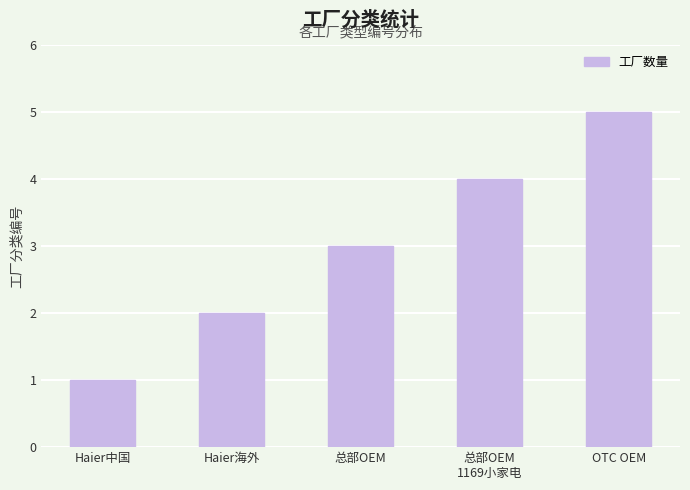

Approximately how many times larger is the value at 总部OEM
1169小家电 compared to Haier海外?

2.0